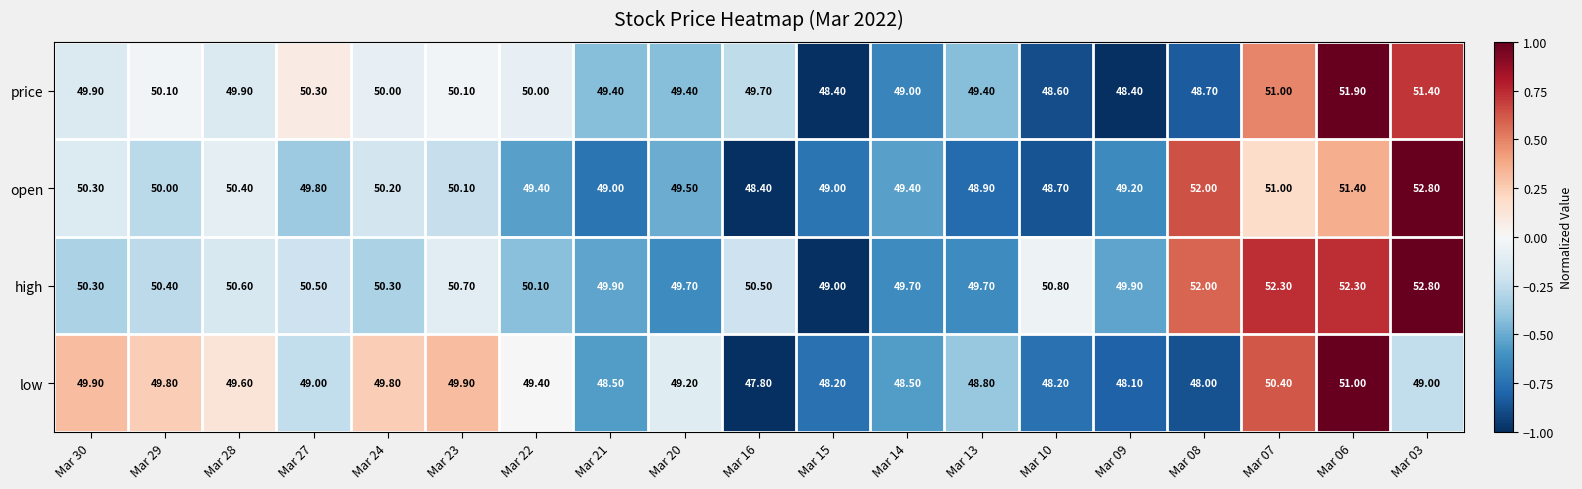

Rank the series at Mar 14 from lowest to highest value.

low, price, open, high